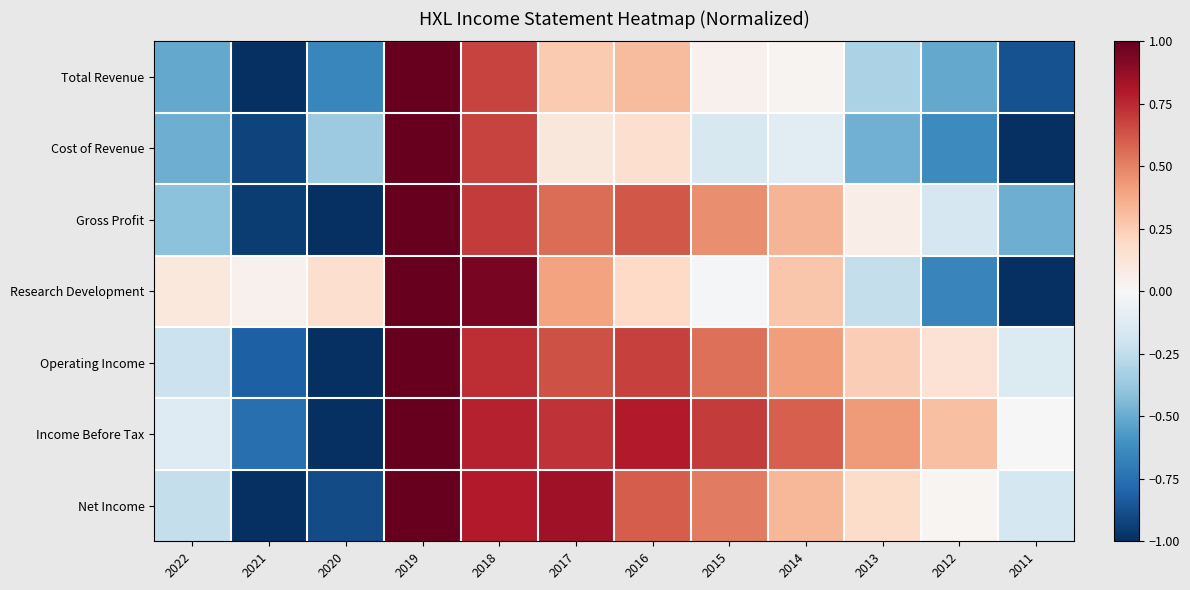

What is the spread (max minus min) of values at 2020?

1.2